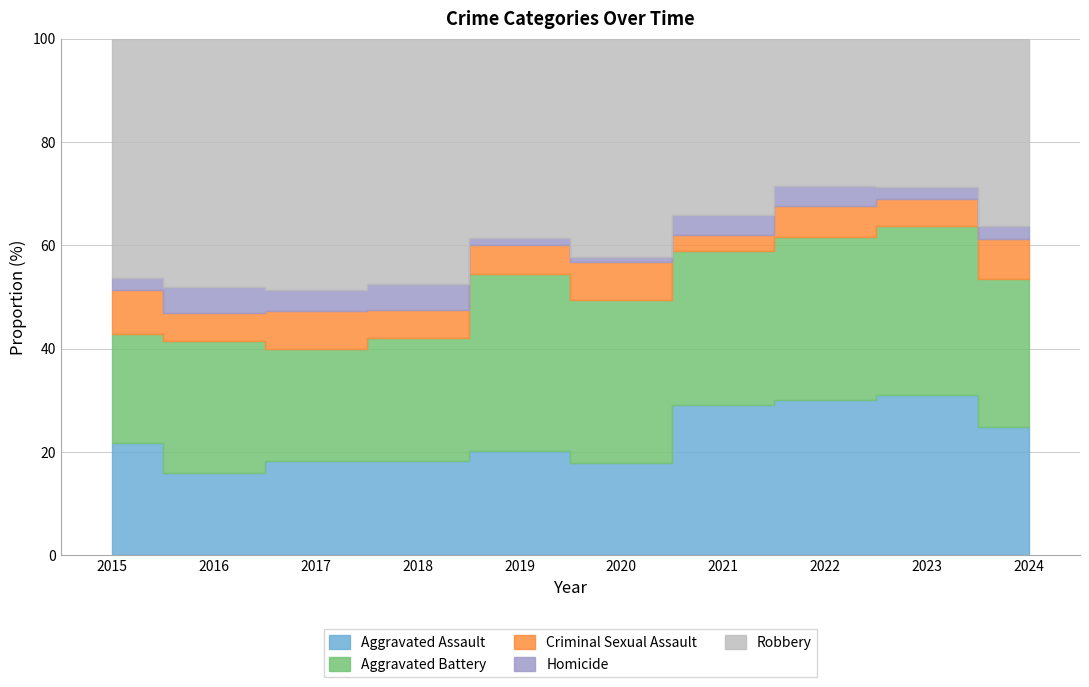

The Homicide series shows 5 at 2015. True or false?

False